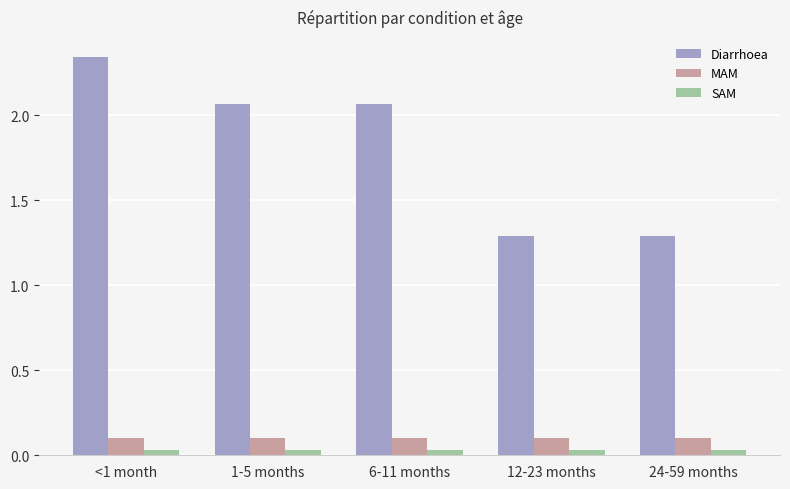

At how many categories does at least one series exceed 0?

5